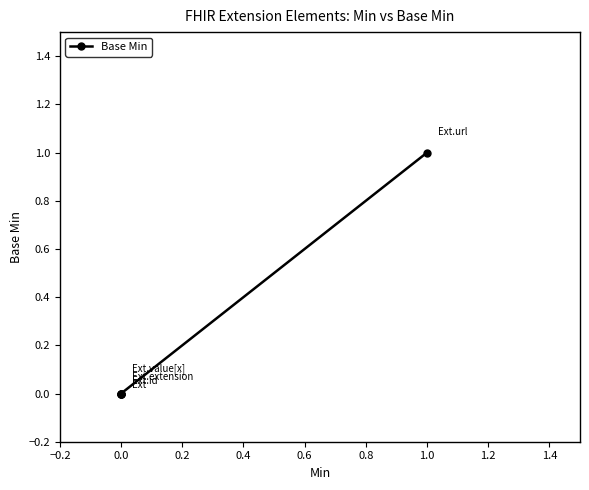

What is the greatest value displayed?

1